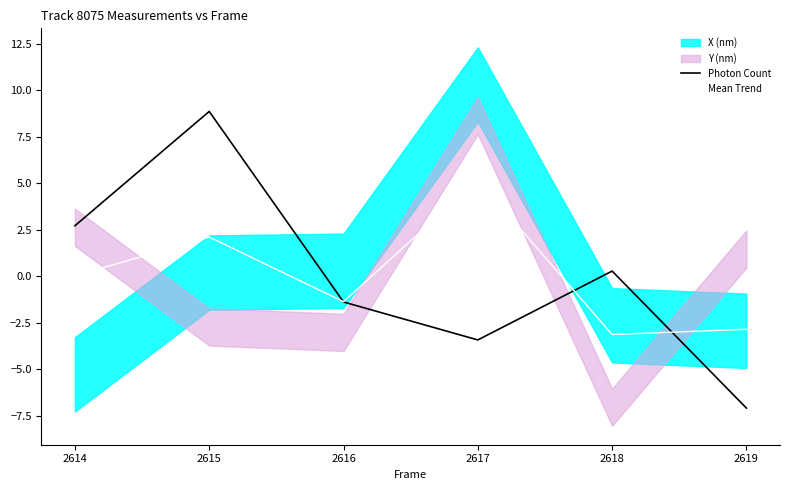

Reading left to right, what are all the values shown in this chart?

Photon Count: 2.7	8.9	-1.4	-3.4	0.3	-7.1
Mean Trend: 0.0	2.1	-1.4	5.2	-3.1	-2.8